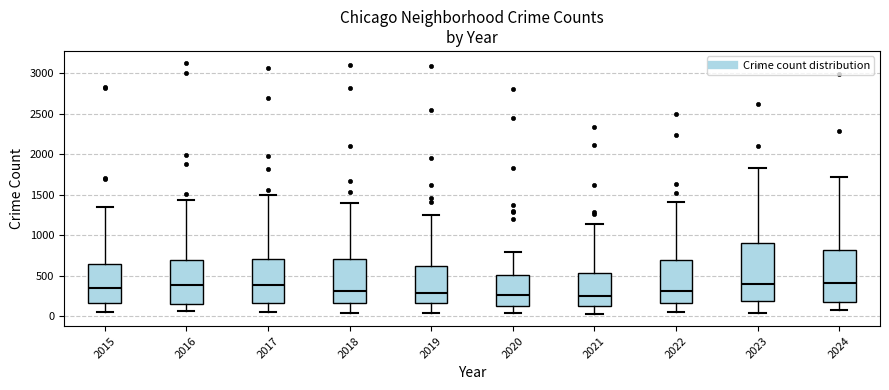

Where does the lower whisker of the box at x = 2022 end on the y-axis? The values are not printed on the chart, so give them approximately, as read against the axis.

50